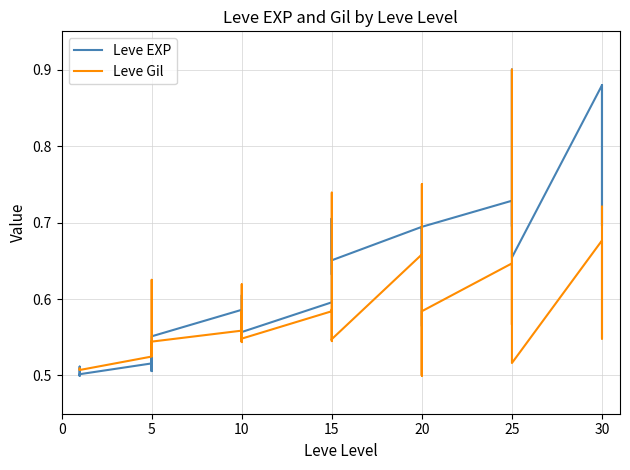

Count the number of categories in the chart.

40